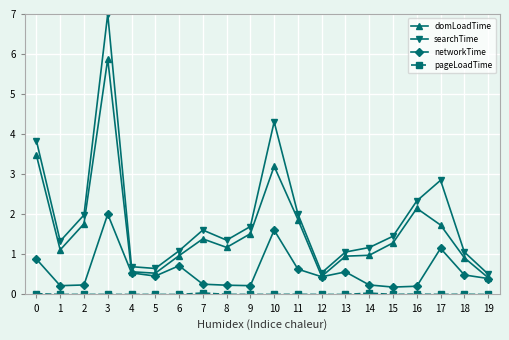

At how many categories does at least one series exceed 6?

1